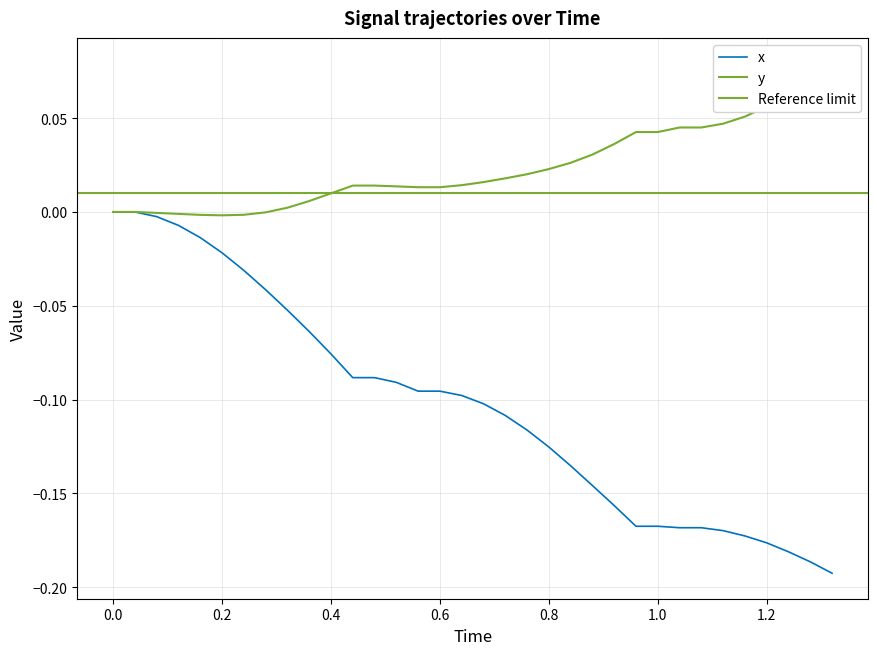

What is the minimum value shown in the chart?

-0.2